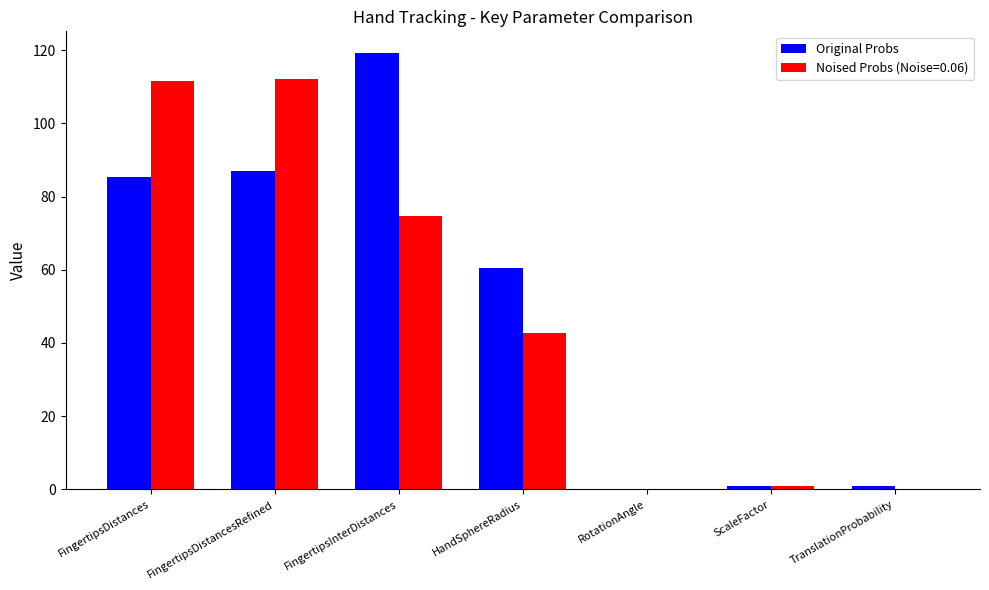

Between FingertipsInterDistances and RotationAngle, which series saw the biggest shift?

Original Probs